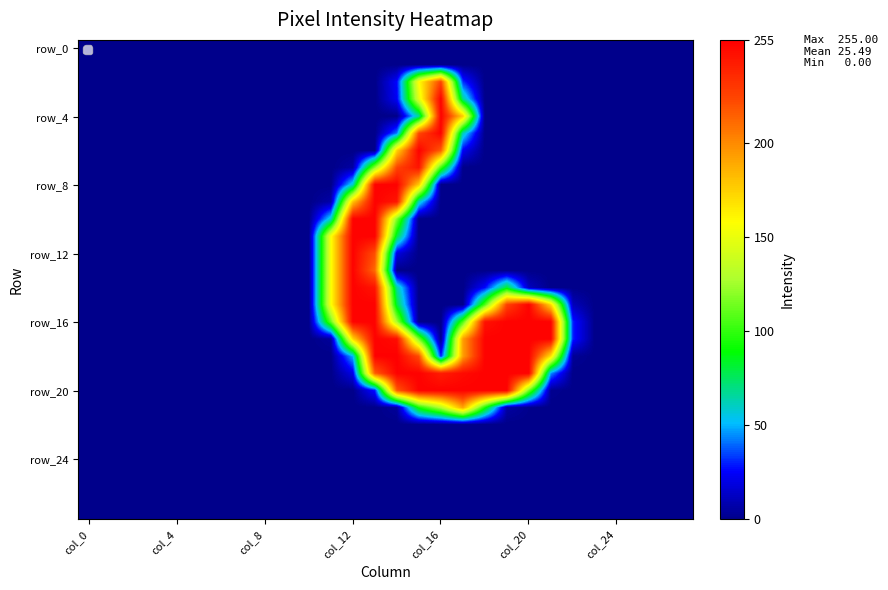

How many series are shown in this chart?

28